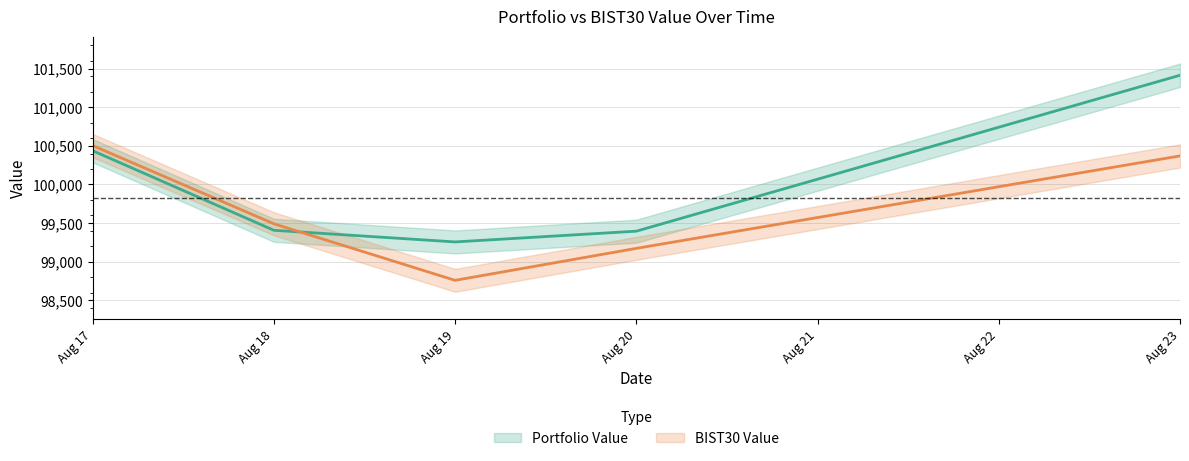

What is the minimum value shown in the chart?

98758.4